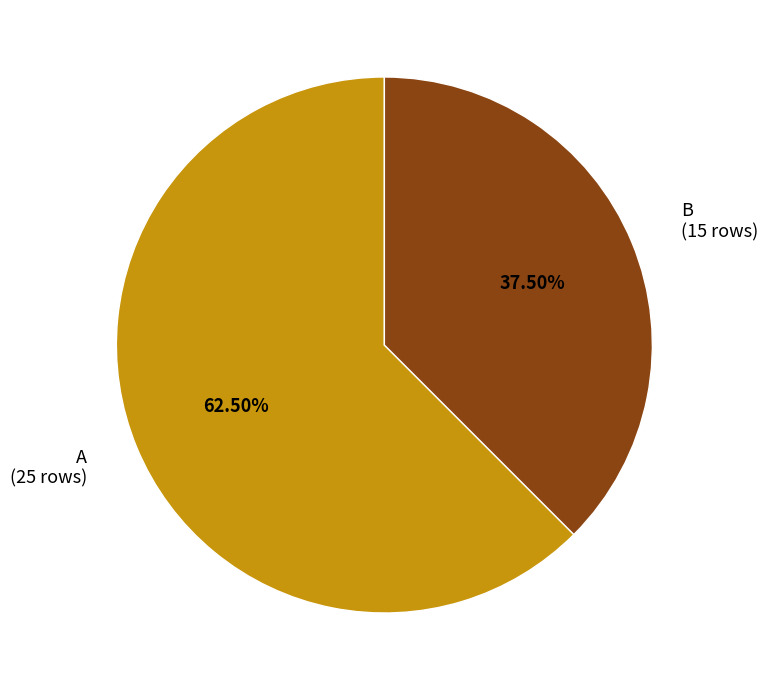

Does A (25 rows) account for over 50% of the chart?

Yes